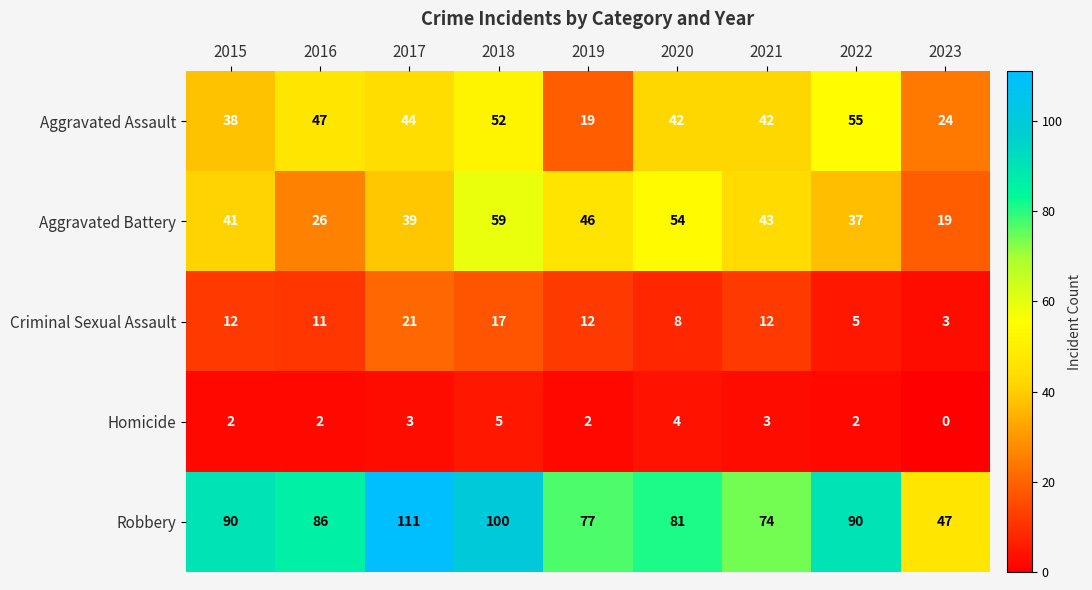

Is it true that Robbery equals 111 at 2017?

True